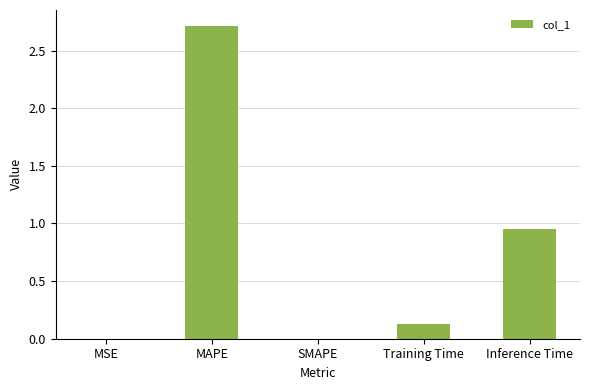

Which label corresponds to the largest value in the chart?

MAPE